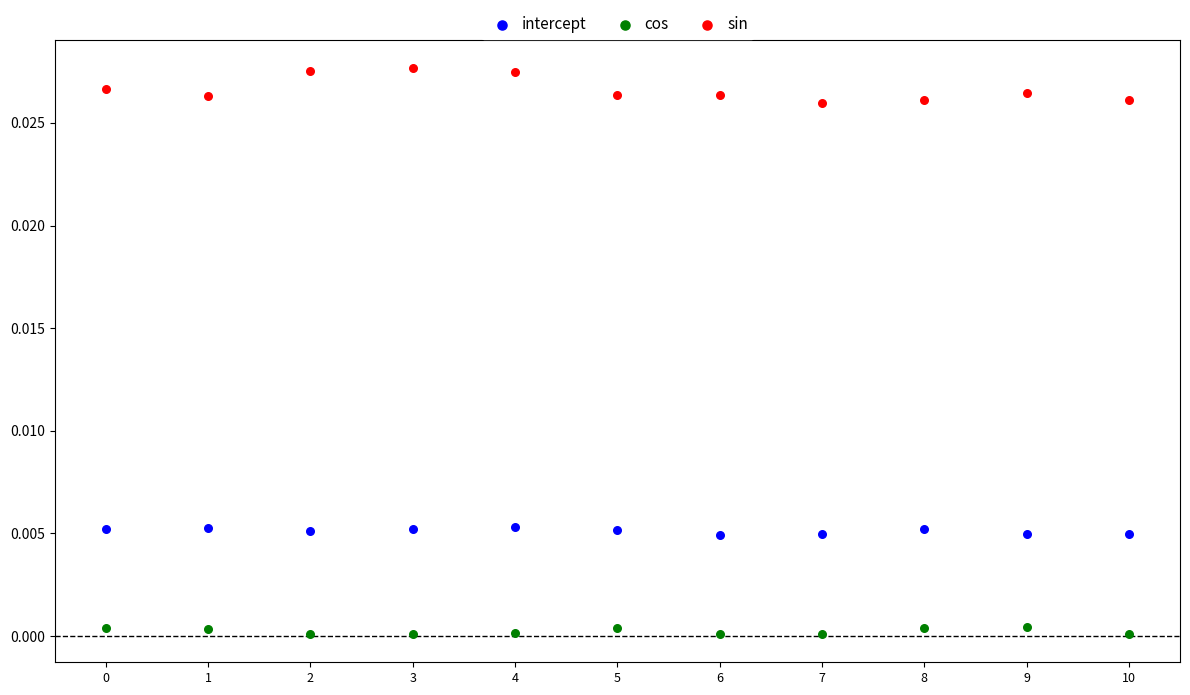

Which series has the largest Y range (max minus min)?

sin